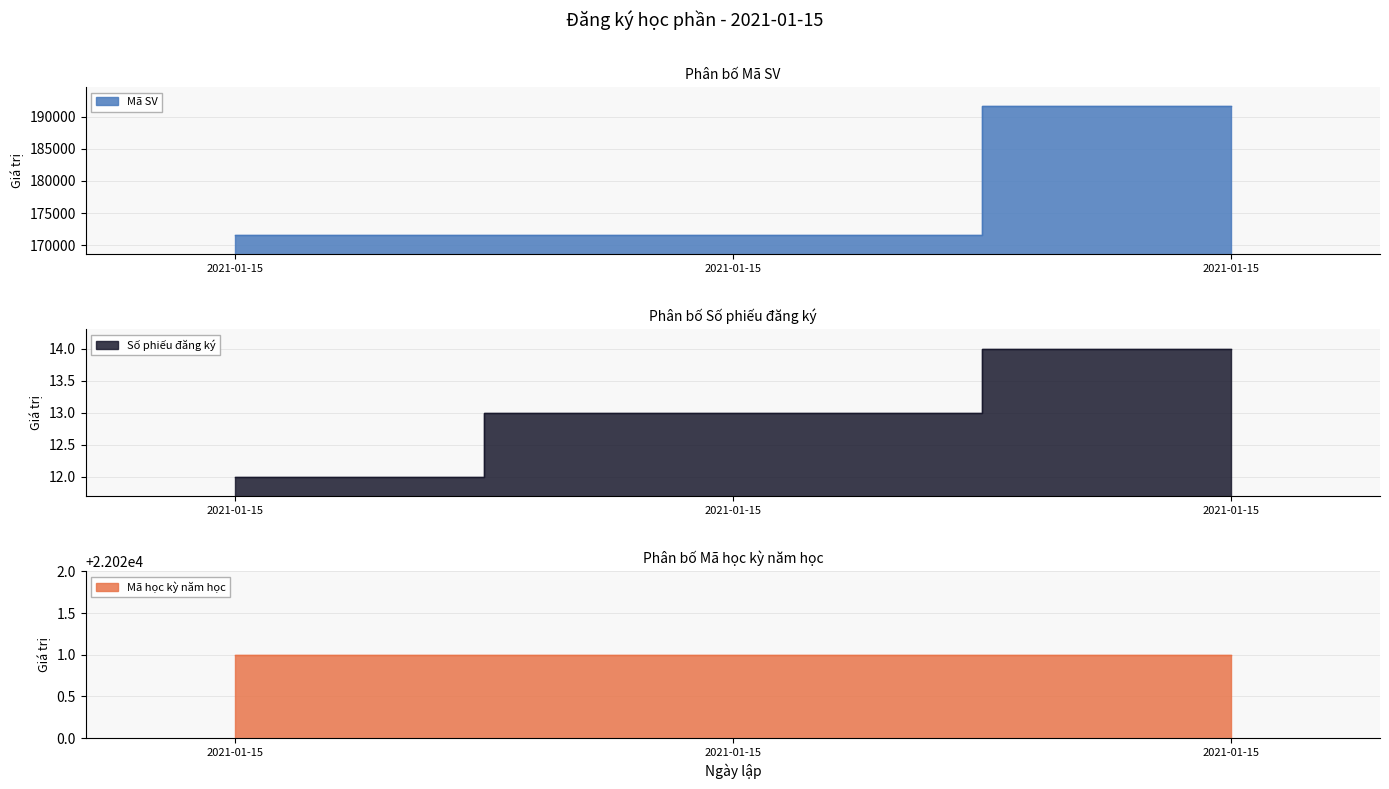

At which category does the chart reach its minimum across all series?

2021-01-15